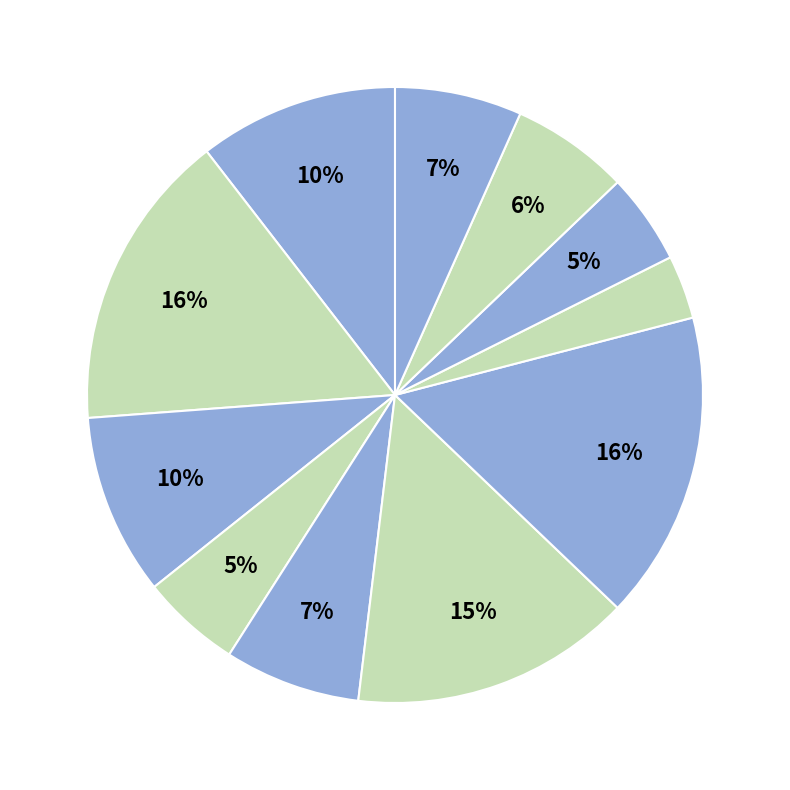

How many segments does this pie chart have?

11